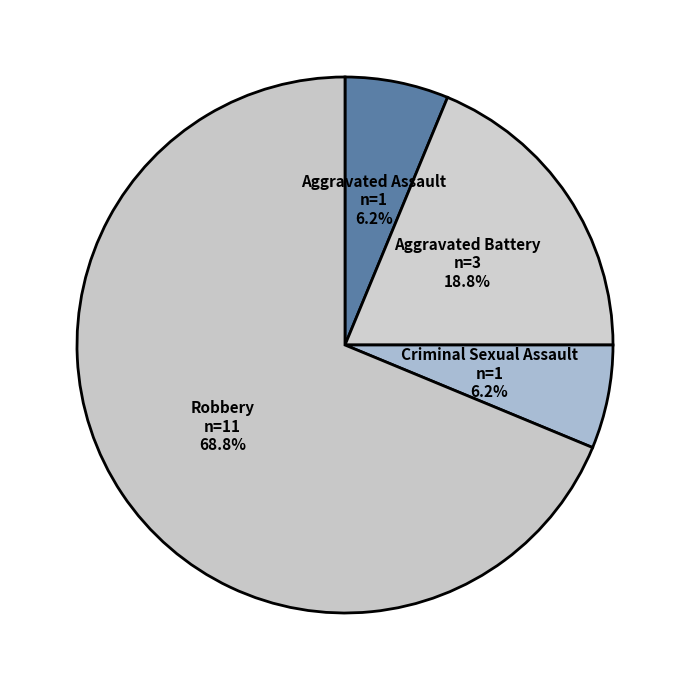

To the nearest percent, what percentage of the pie is Aggravated Assault?

6%